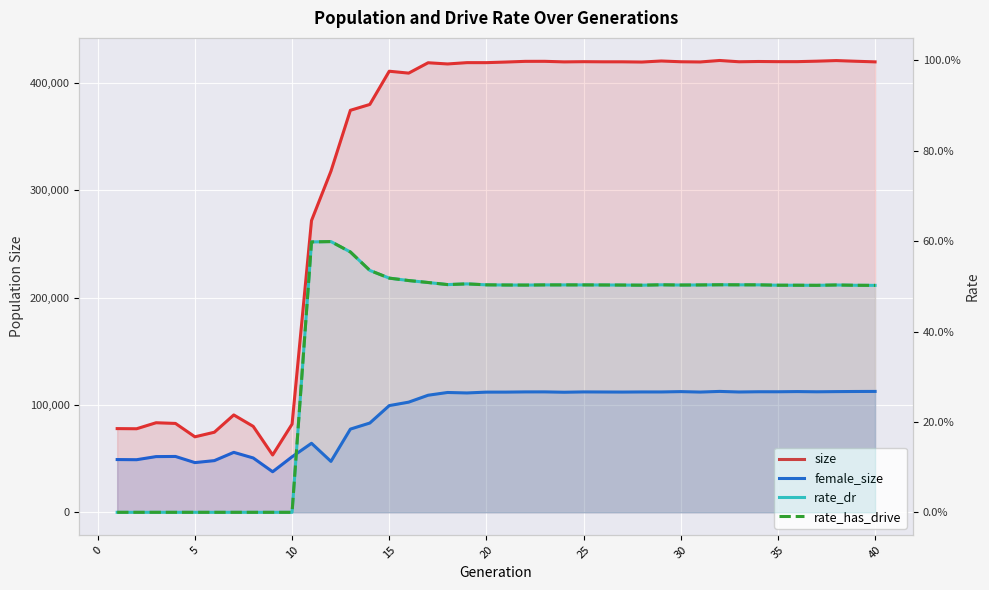

What is the lowest value of the female_size series?

37801.0